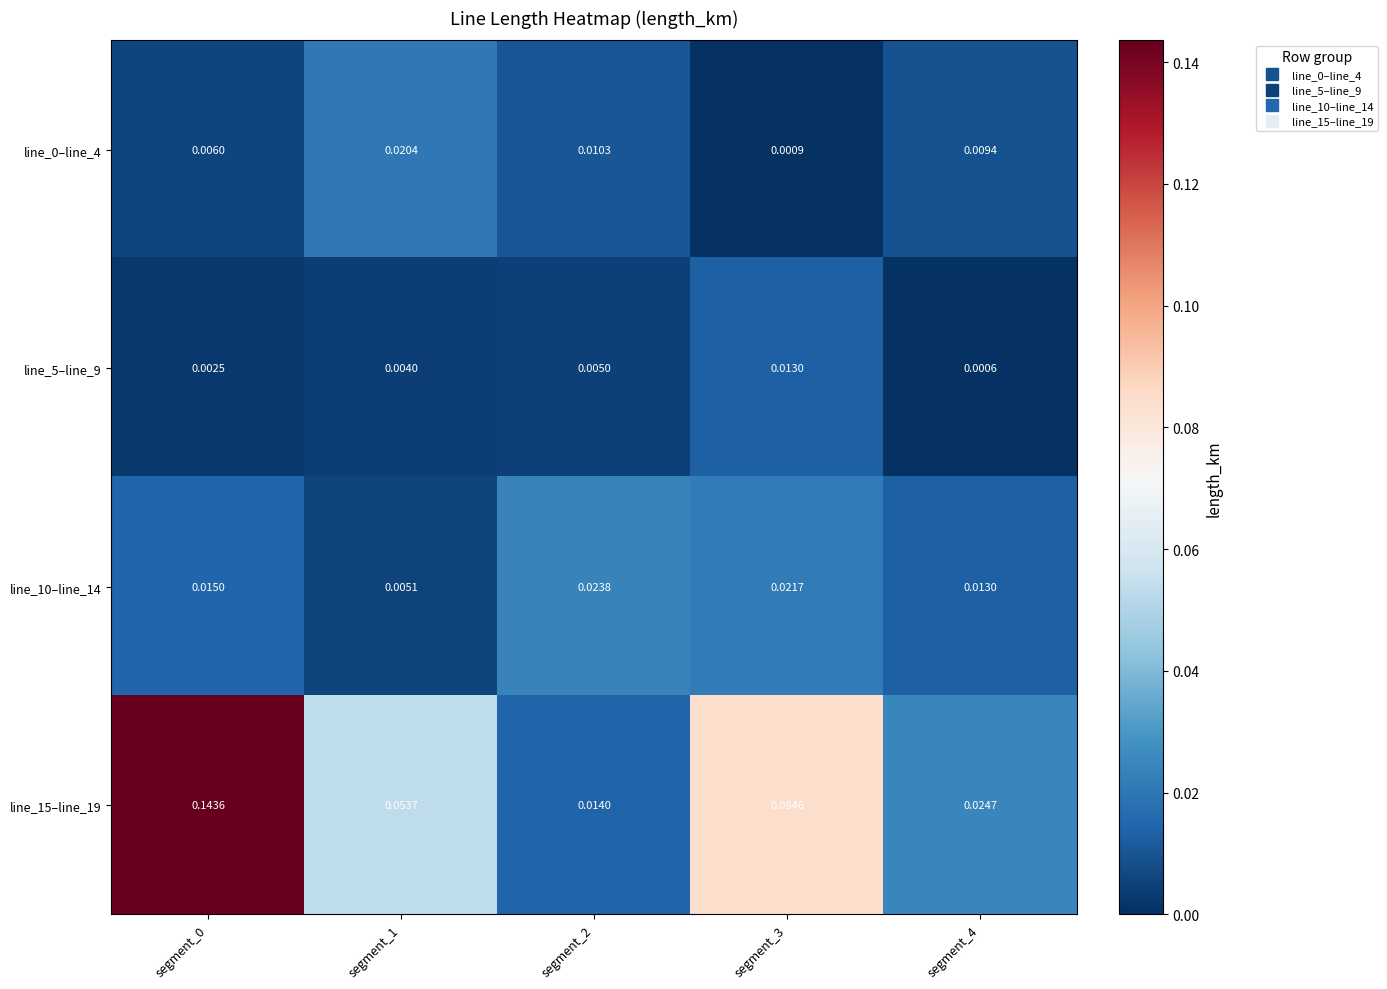

Is the value of line_15–line_19 at segment_3 greater than the value of line_0–line_4 at segment_2?

Yes